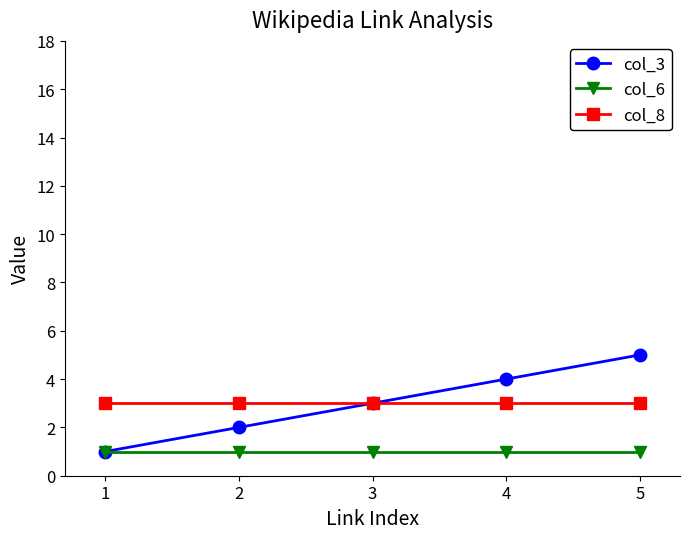

How many series are shown in this chart?

3